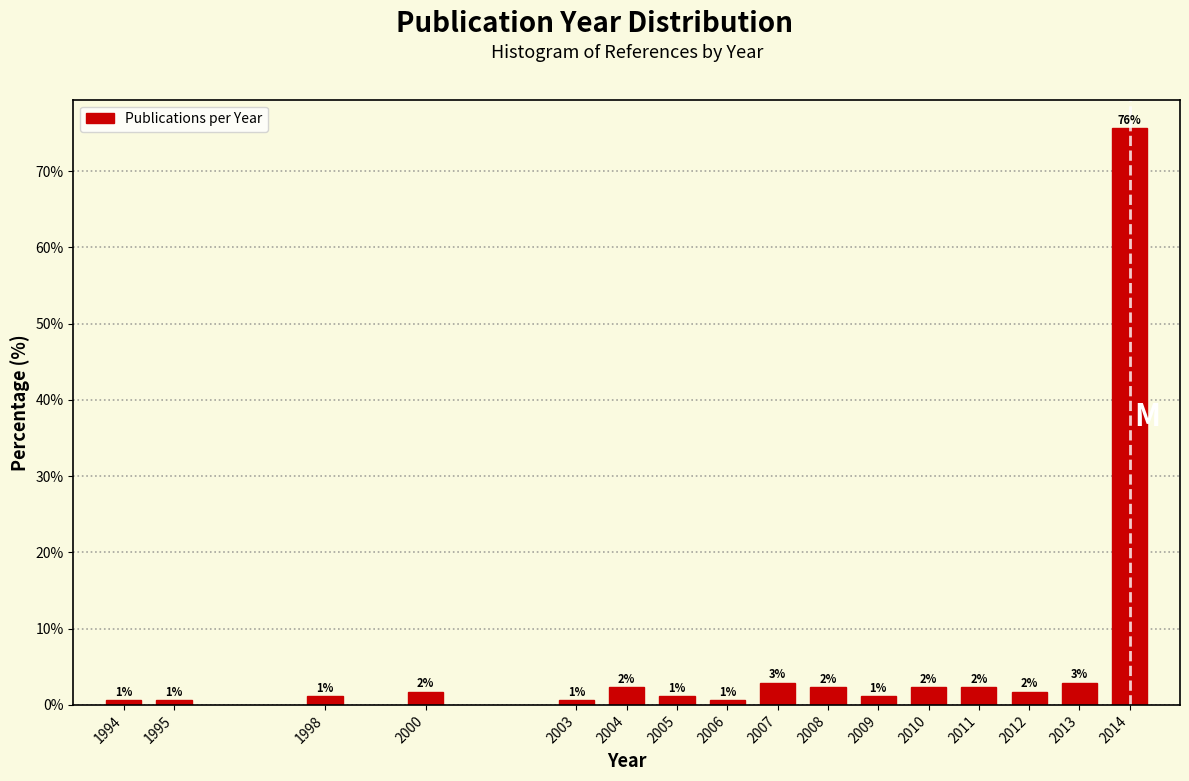

How many bars are there in total?

16